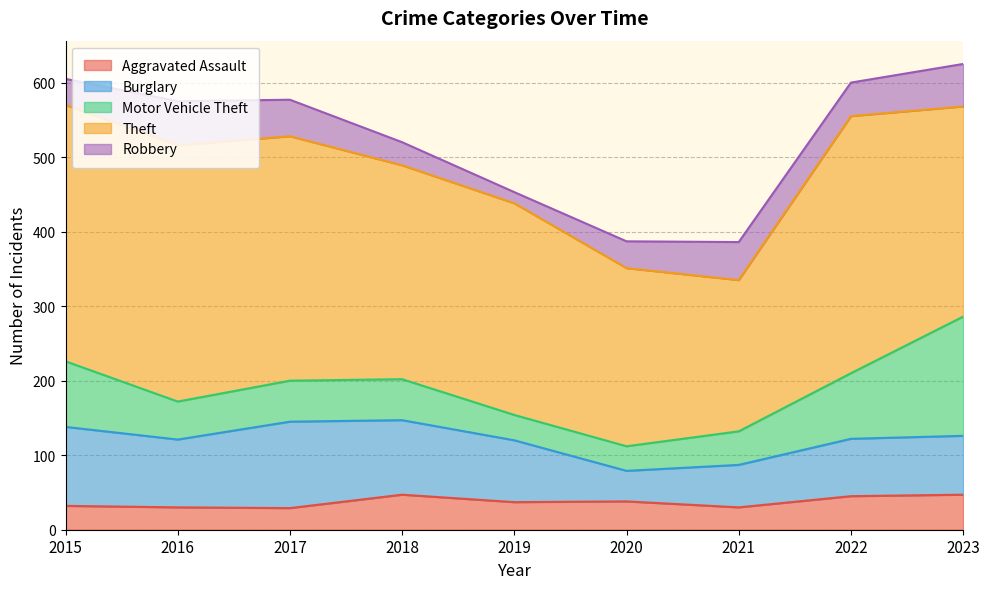

What is the total value across all series at 2017?

577